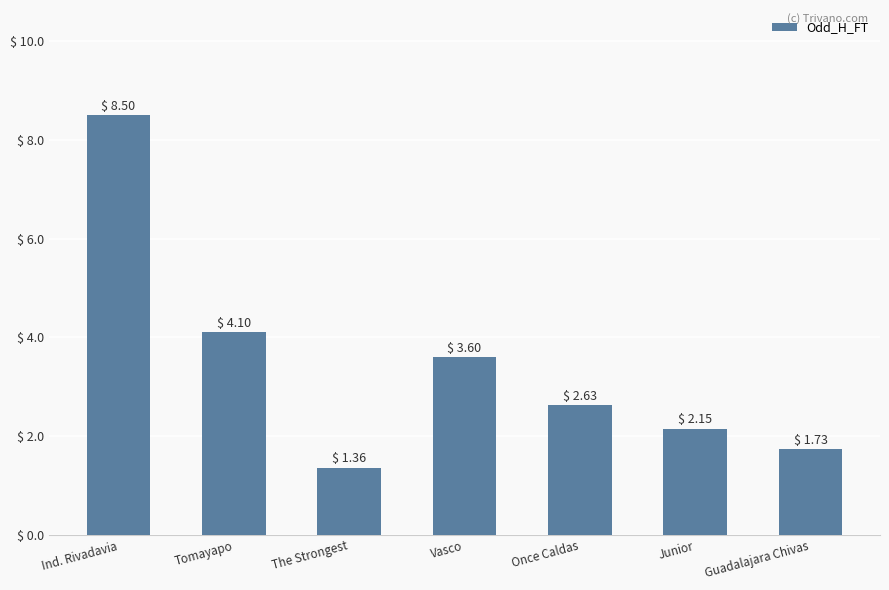

List the labels in order of value, largest first.

Ind. Rivadavia, Tomayapo, Vasco, Once Caldas, Junior, Guadalajara Chivas, The Strongest